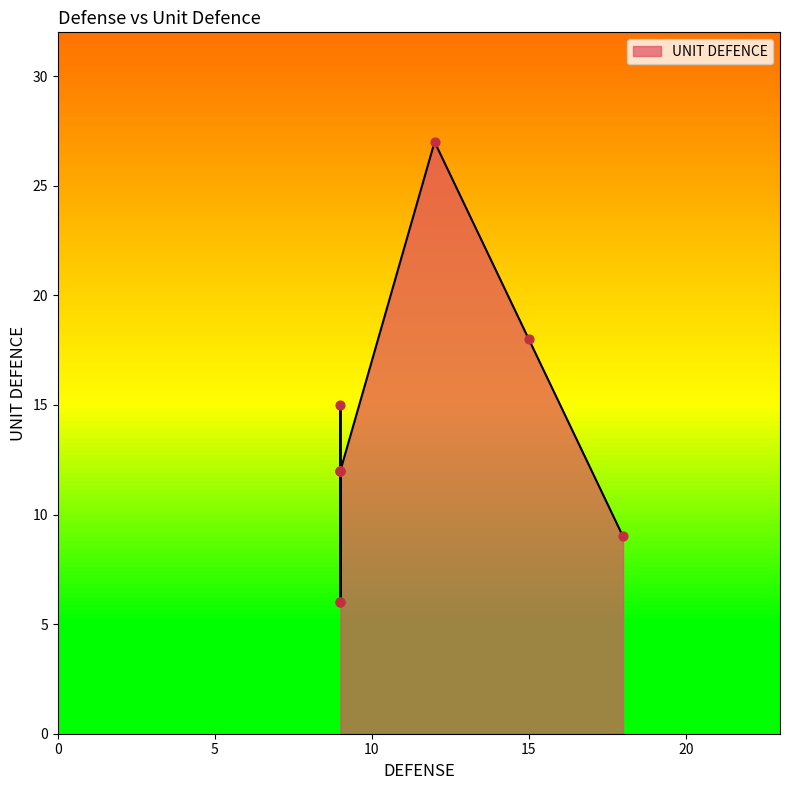

Between 6 and 5, which is larger?

6